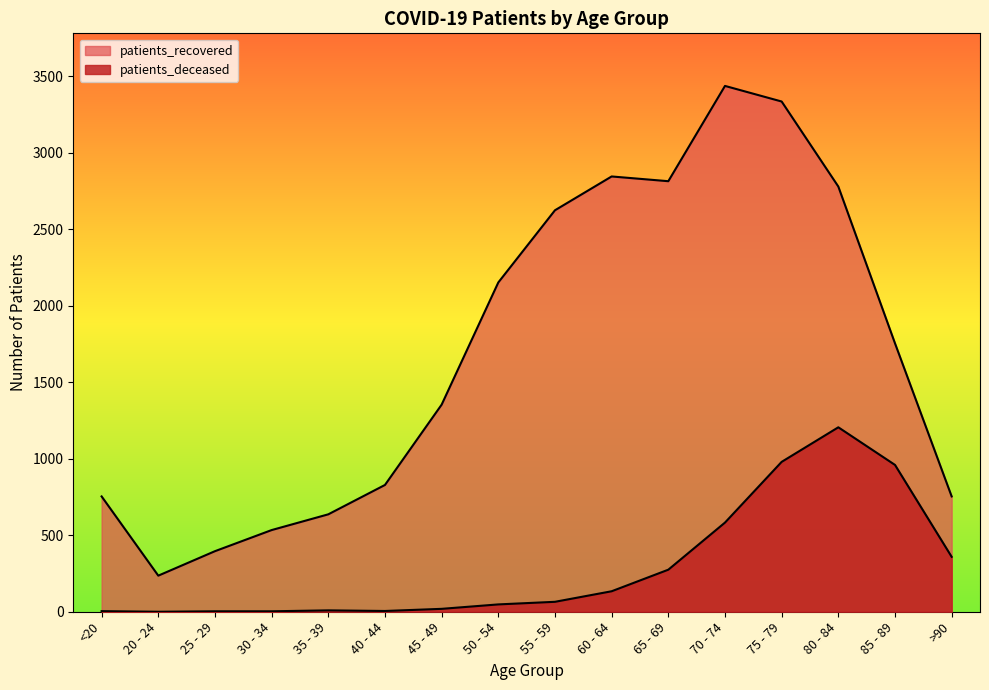

What is the sum of all patients_deceased values?

4653